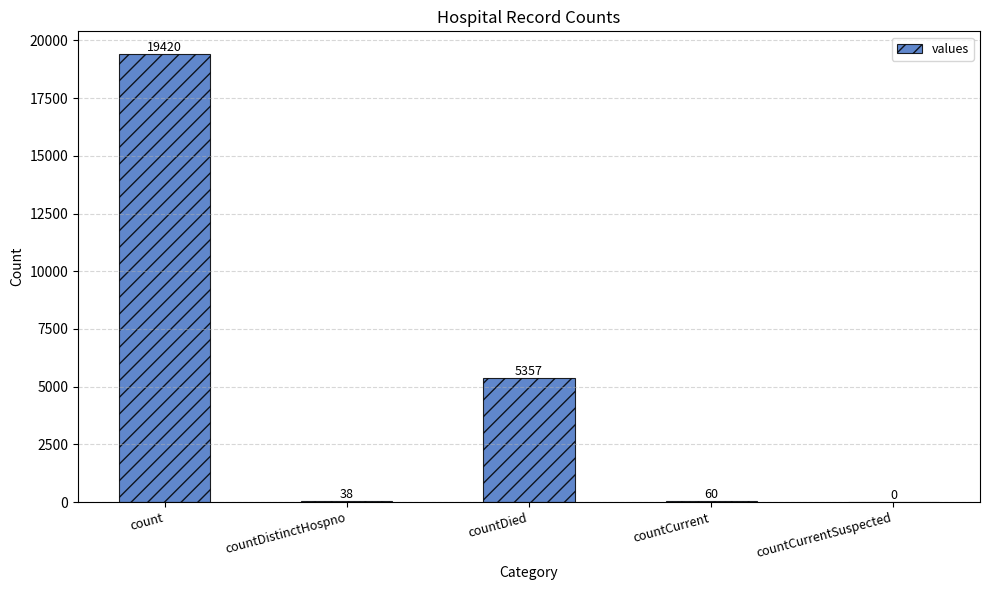

How many data points does each series have?

5